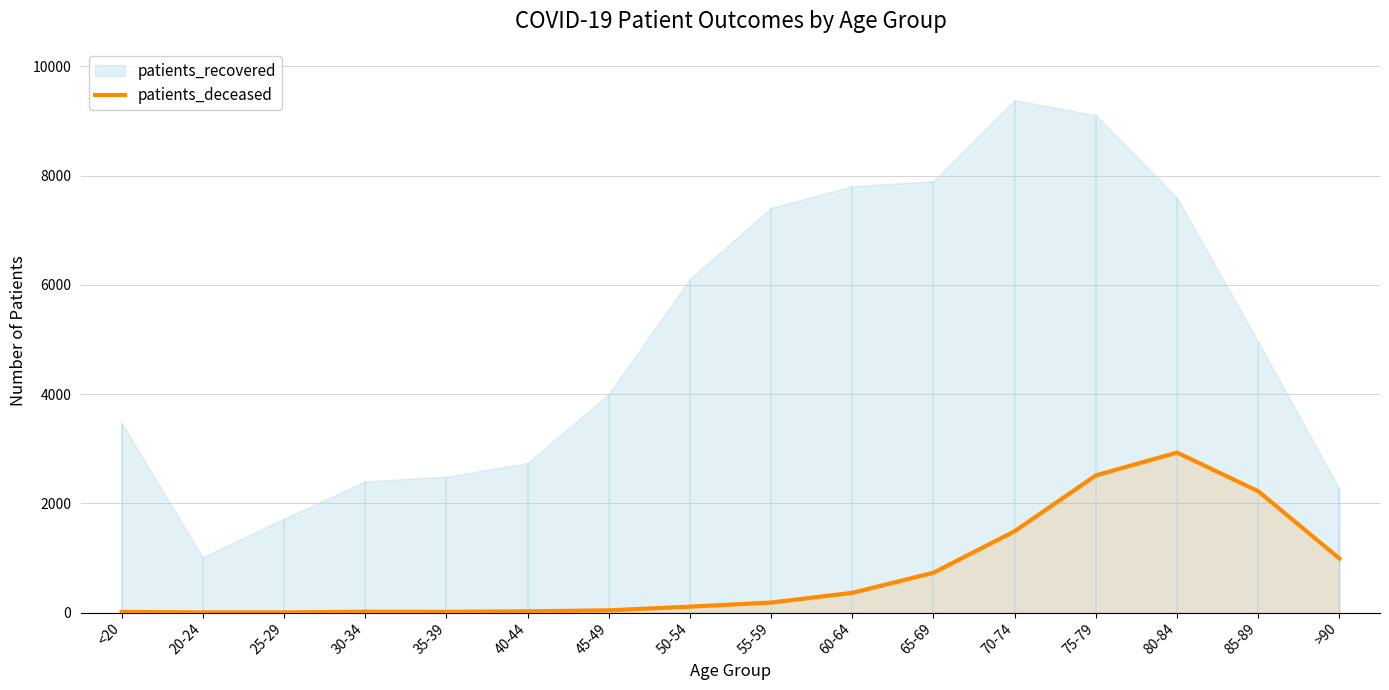

The value of patients_deceased at 75-79 is 2511. True or false?

True